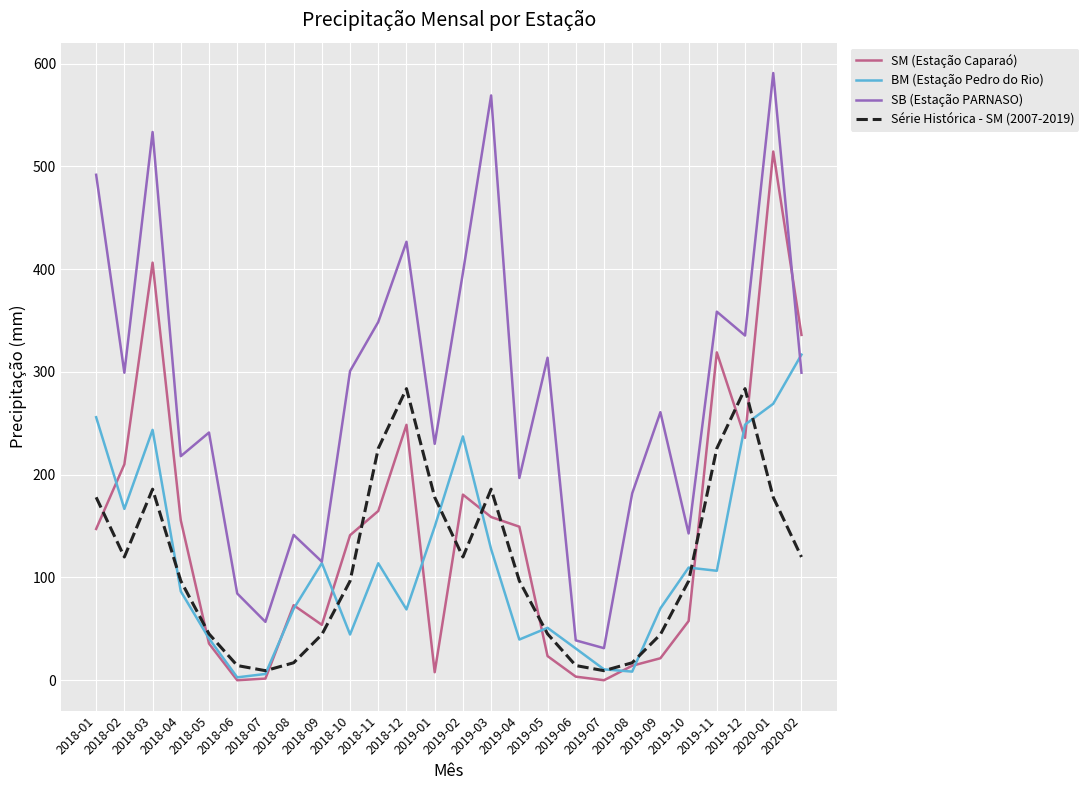

What is the difference between the maximum and minimum values in the BM (Estação Pedro do Rio) series?

314.0